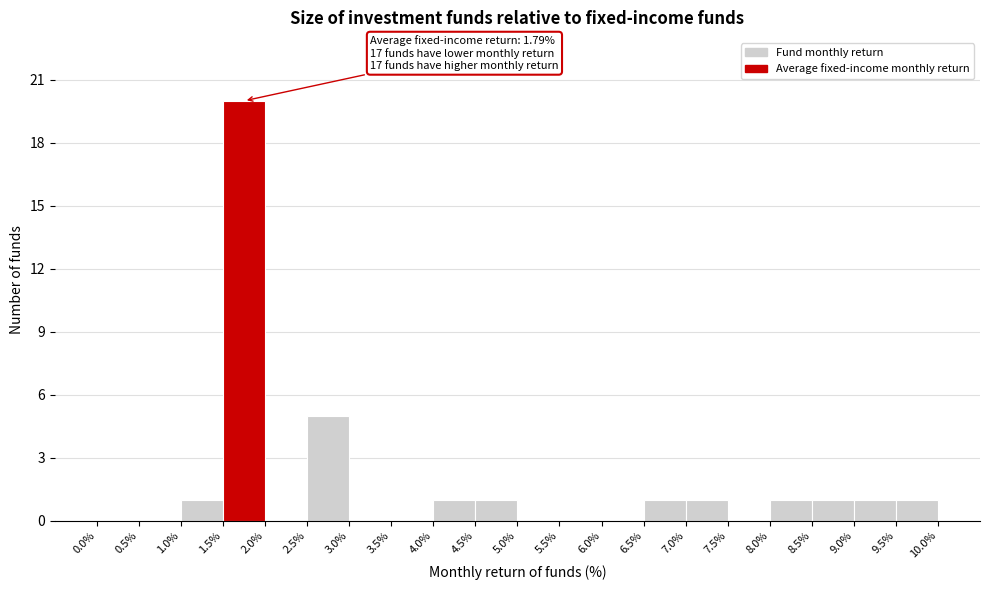

Over which range of the x-axis is the bar tallest?

1.5% to 2.0%